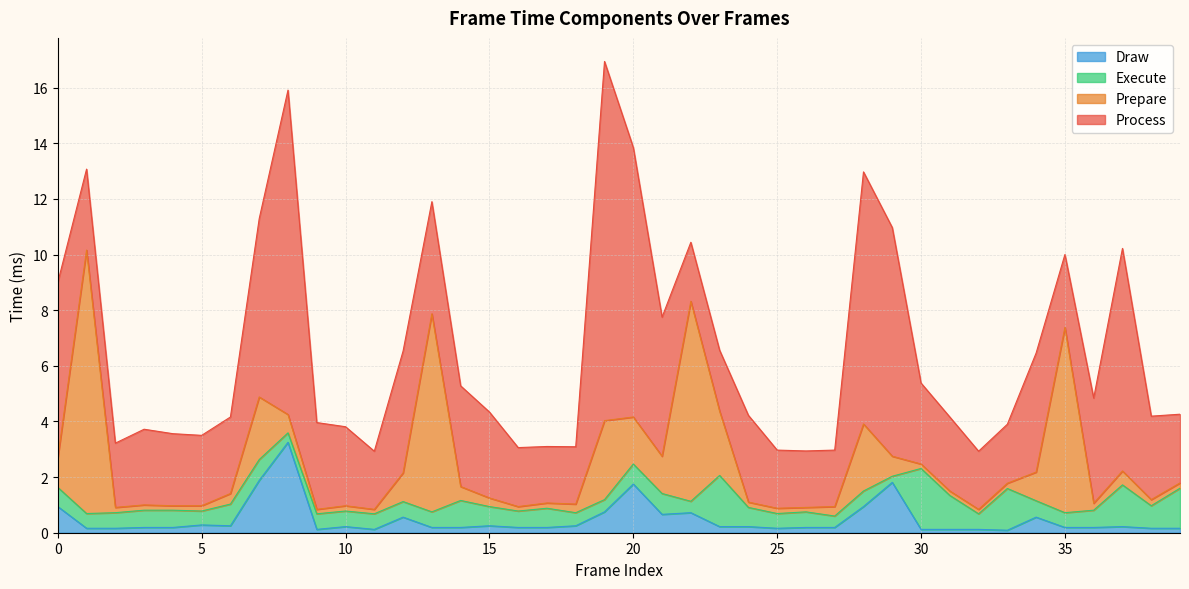

In Execute, how many points are lower than both neighbors (excluding endpoints)?

12